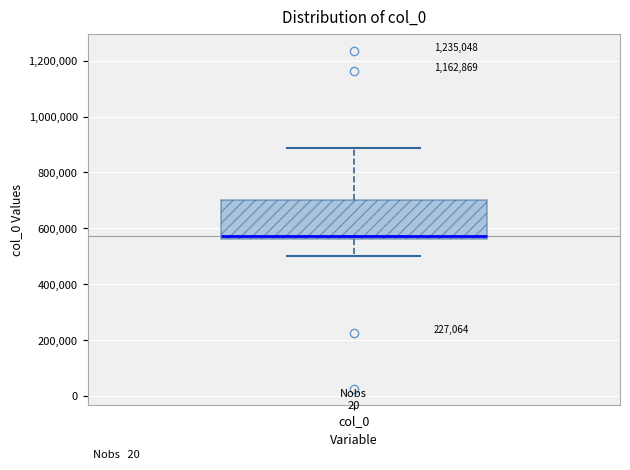

Transcribe this box plot: give where the median line is, the range the box spans, and where the two whiskers end, as read against the y-axis. The values are not printed on the chart, so give them approximately, as read against the axis.

median 580000, box 560000 to 700000, whiskers 500000 to 880000